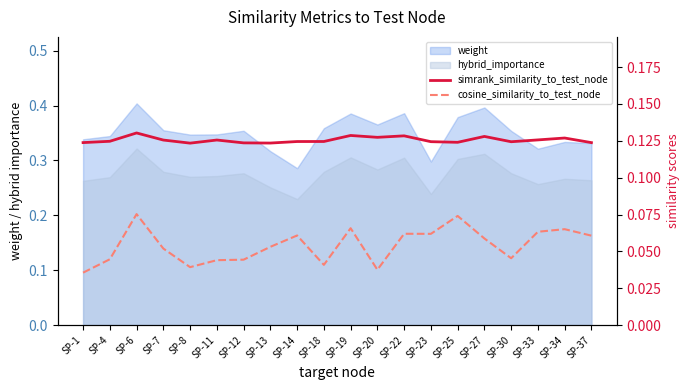

Rank the categories by cosine_similarity_to_test_node value from lowest to highest.

SP-1, SP-20, SP-8, SP-18, SP-11, SP-12, SP-4, SP-30, SP-7, SP-13, SP-27, SP-37, SP-14, SP-23, SP-22, SP-33, SP-34, SP-19, SP-25, SP-6